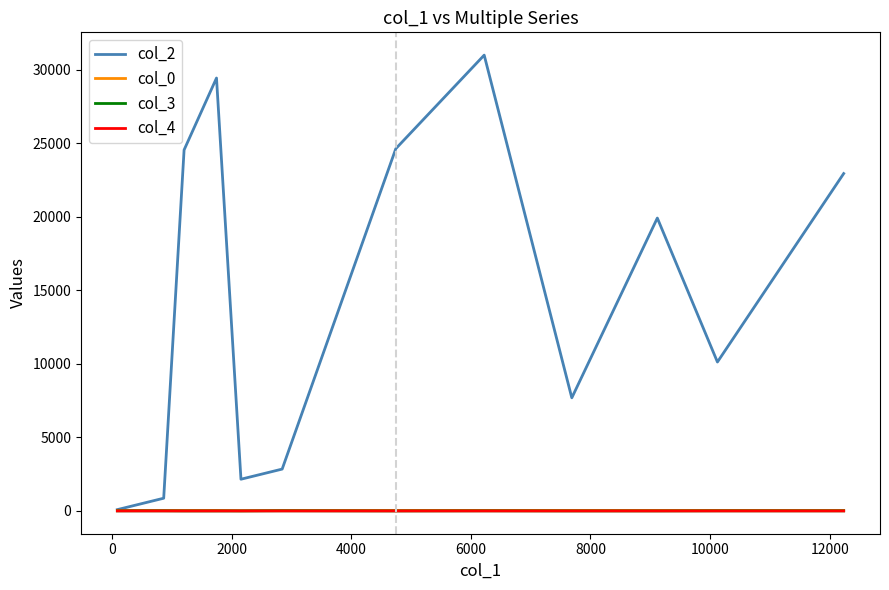

Which series has the largest range (max minus min)?

col_2